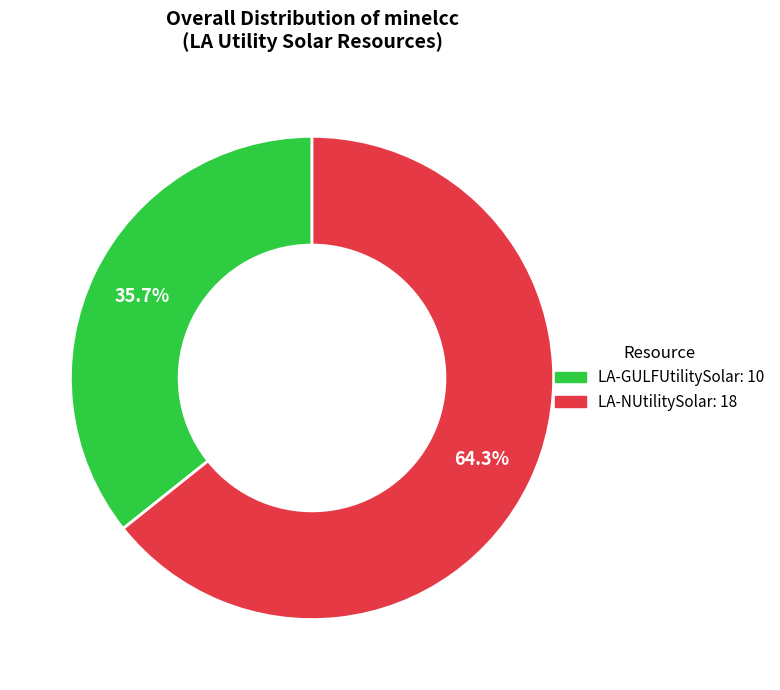

Combined, do LA-NUtilitySolar and LA-GULFUtilitySolar account for over 50%?

Yes